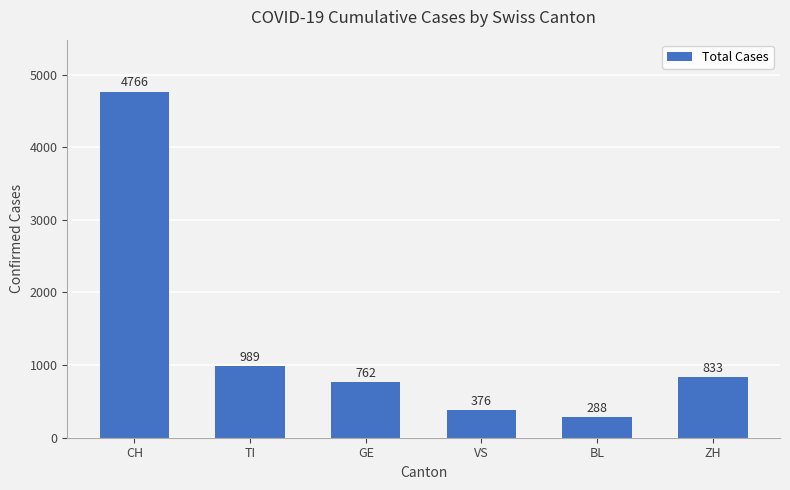

What is the value of the 2nd bar from the left?

989